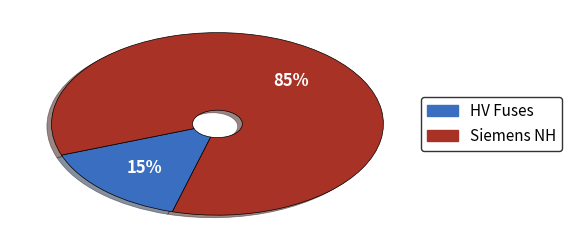

To the nearest percent, what is the difference between the largest and smallest slice percentages?

70%